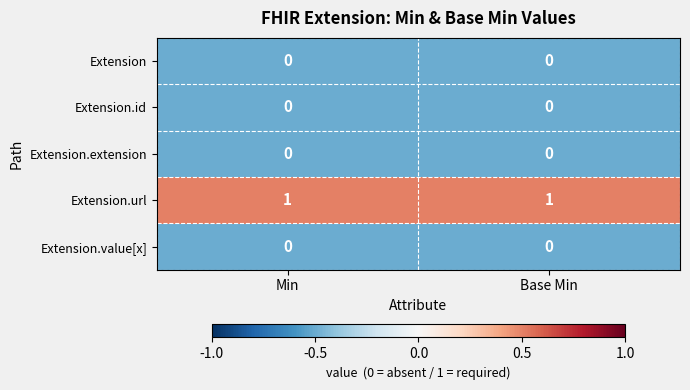

Which series has the largest total across all categories?

Extension.url